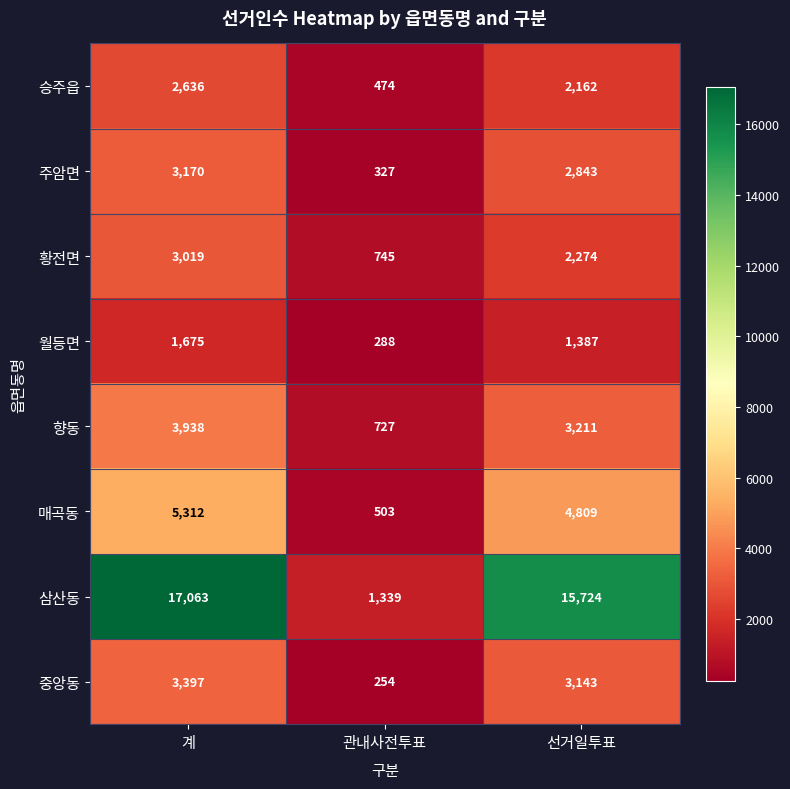

What is the sum of all 월등면 values?

3350